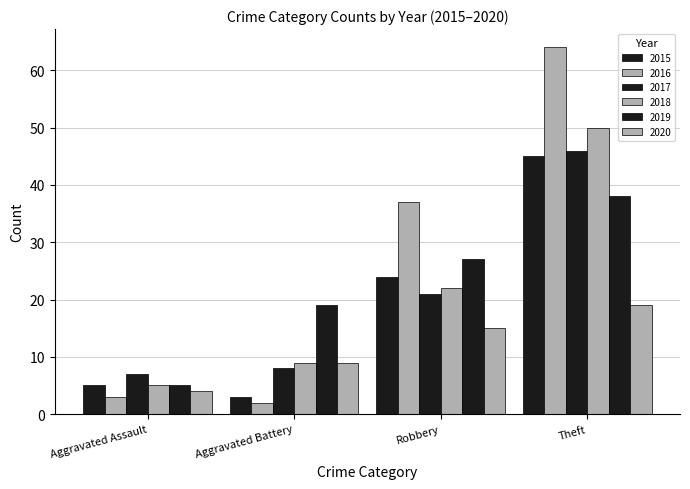

Reading left to right, extract all data points from this chart.

2015: Aggravated Assault=5	Aggravated Battery=3	Robbery=24	Theft=45
2016: Aggravated Assault=3	Aggravated Battery=2	Robbery=37	Theft=64
2017: Aggravated Assault=7	Aggravated Battery=8	Robbery=21	Theft=46
2018: Aggravated Assault=5	Aggravated Battery=9	Robbery=22	Theft=50
2019: Aggravated Assault=5	Aggravated Battery=19	Robbery=27	Theft=38
2020: Aggravated Assault=4	Aggravated Battery=9	Robbery=15	Theft=19